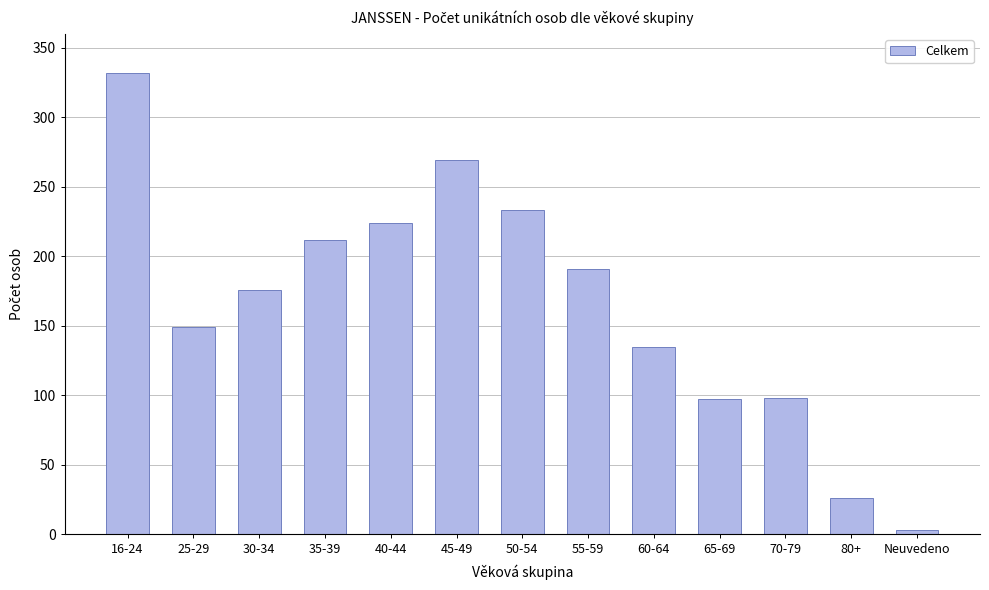

What is the smallest value displayed?

3